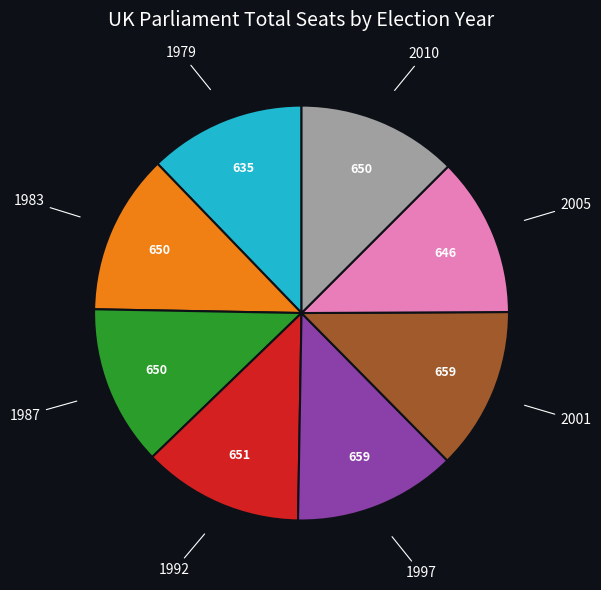

Is there any slice that represents more than half of the pie?

No